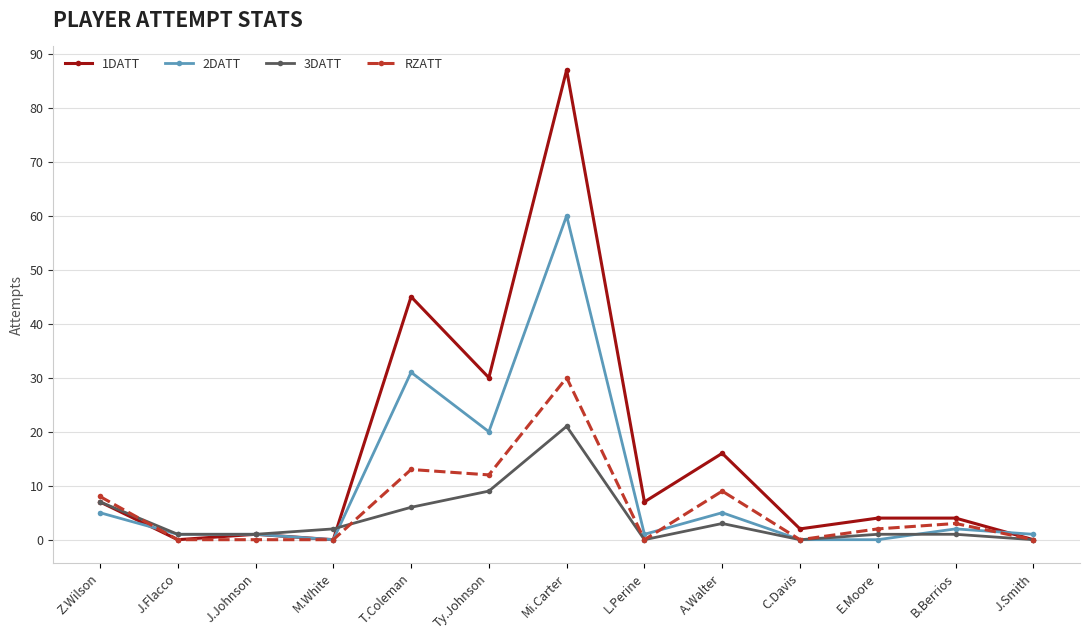

True or false: 1DATT has more than 2 points higher than both neighbors.

True